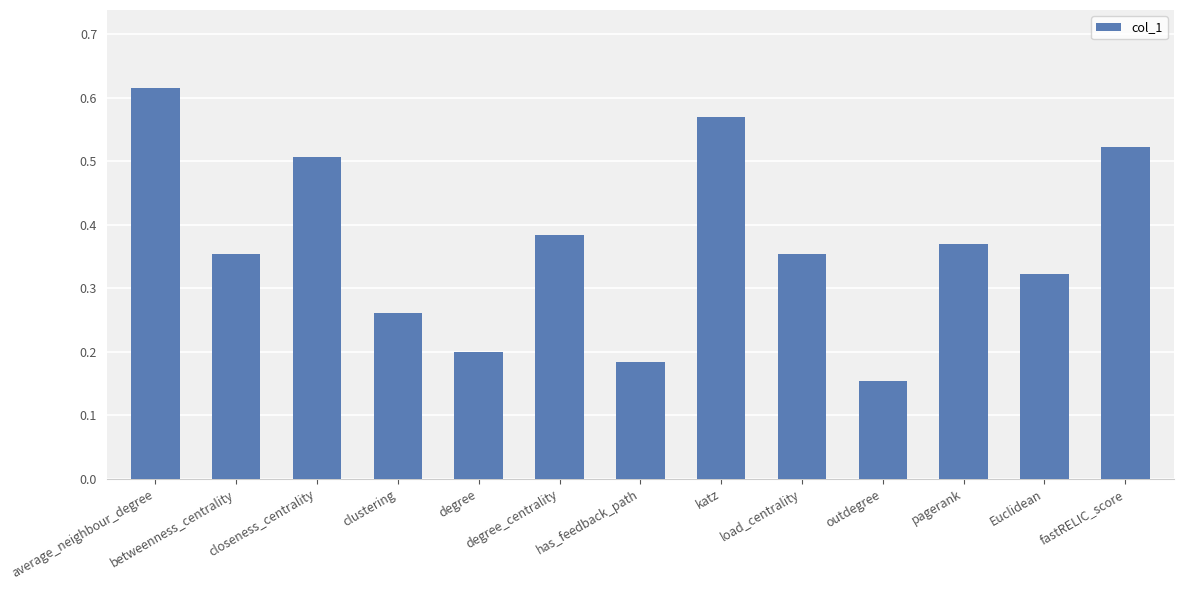

How many bars are there in total?

13